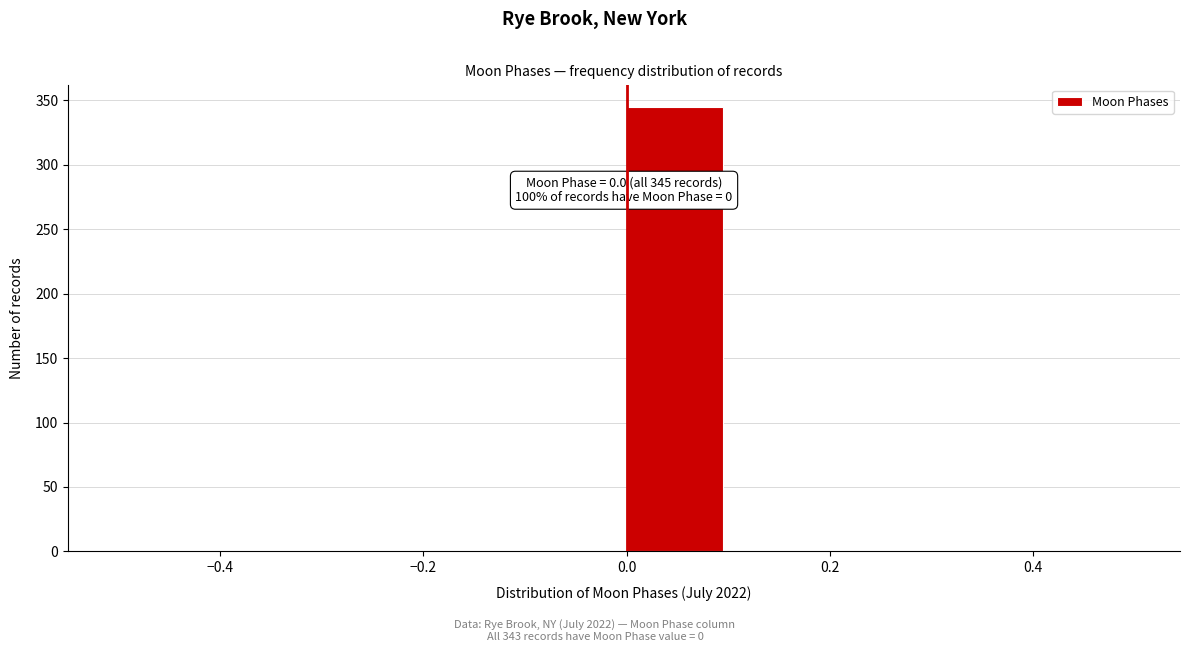

Over which range of the x-axis is the bar tallest?

0.0 to 0.1